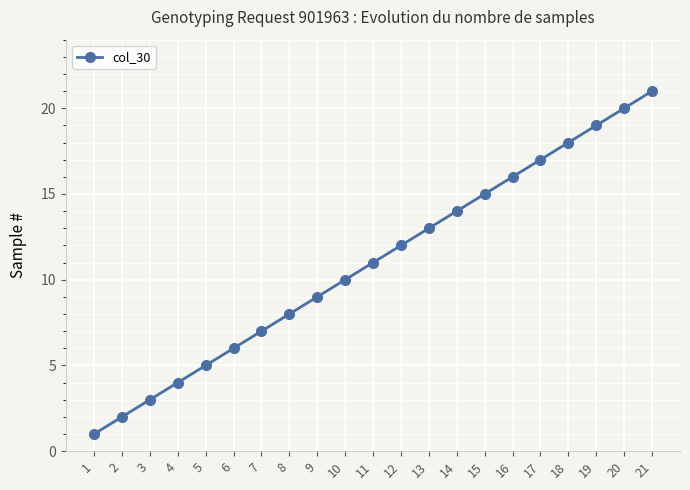

What is the value of the 13th point from the left?

13